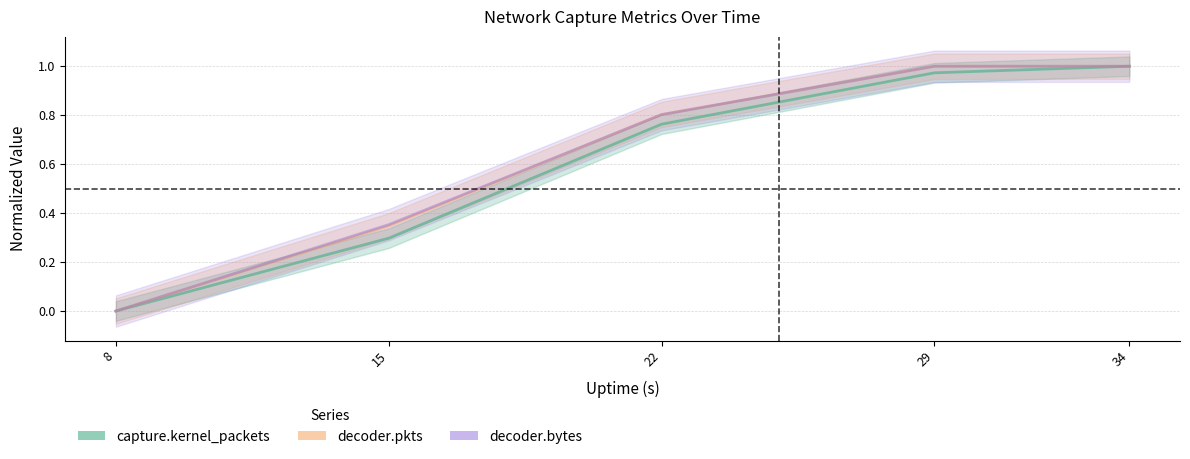

What is the highest value of the decoder.pkts series?

1.0